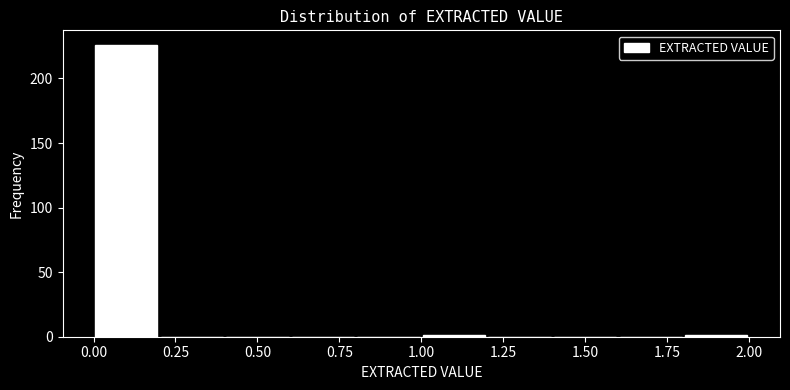

Which range on the x-axis has the tallest bar?

0.0 to 0.2